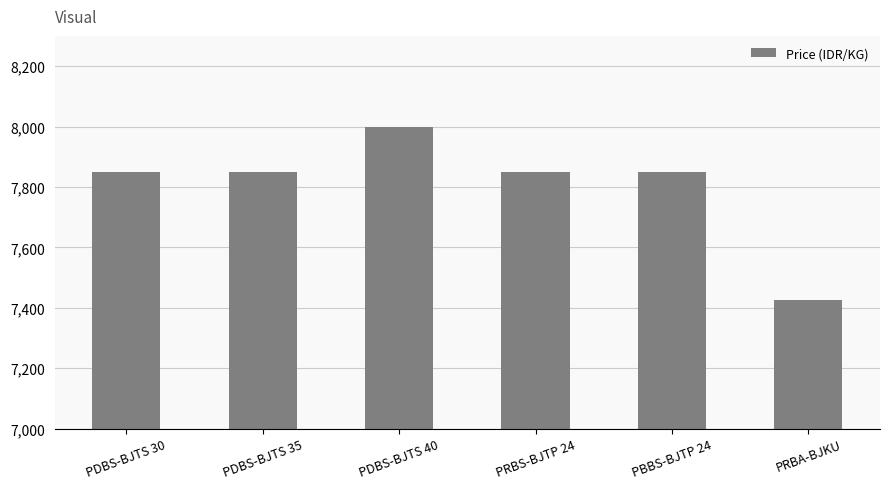

Reading left to right, what are all the values shown in this chart?

PDBS-BJTS 30=7850	PDBS-BJTS 35=7850	PDBS-BJTS 40=8000	PRBS-BJTP 24=7850	PBBS-BJTP 24=7850	PRBA-BJKU=7425